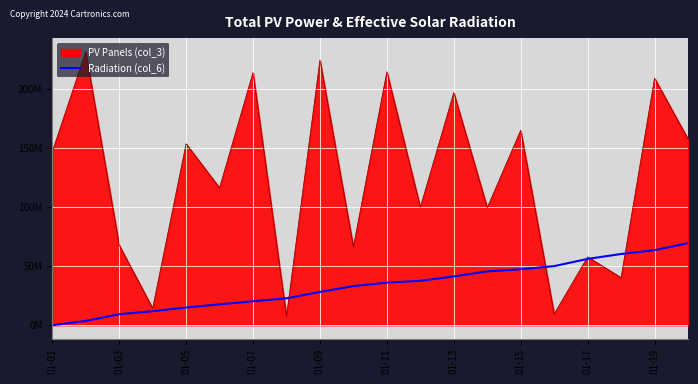

What are all the series names shown in the legend?

PV Panels (col_3), Radiation (col_6)